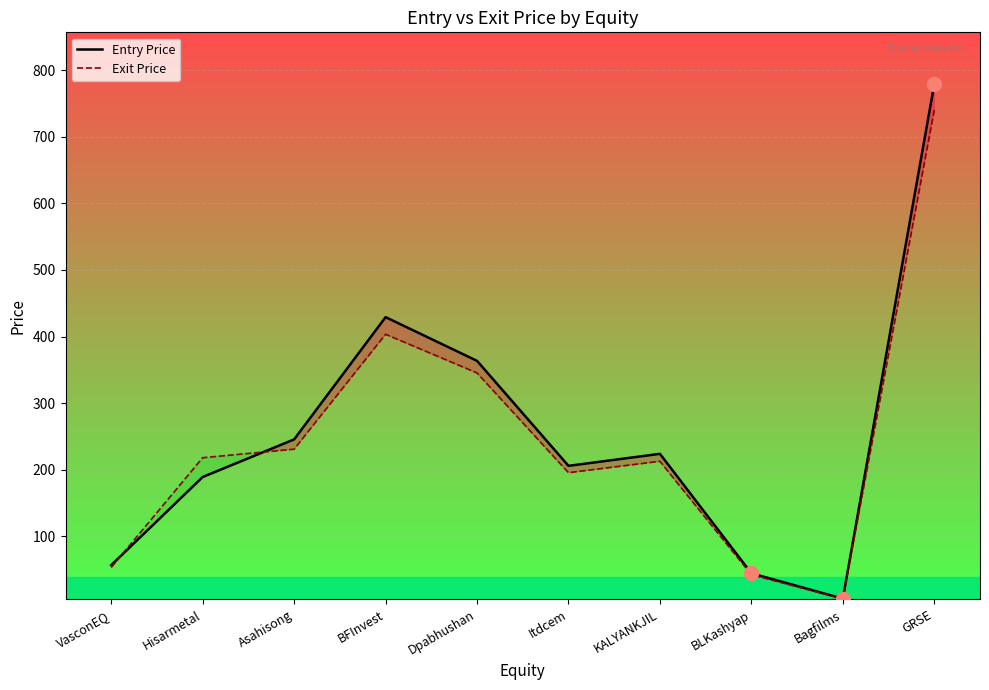

What are all the series names shown in the legend?

Entry Price, Exit Price